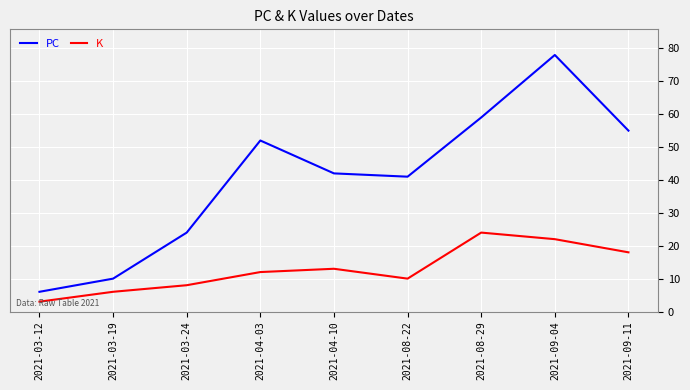

What is the difference between the second highest and second lowest values in the PC series?

49